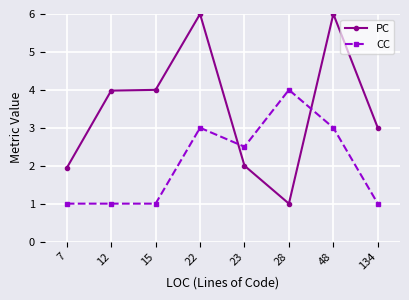

What is the value of the CC point at the 3rd from the left?

1.0